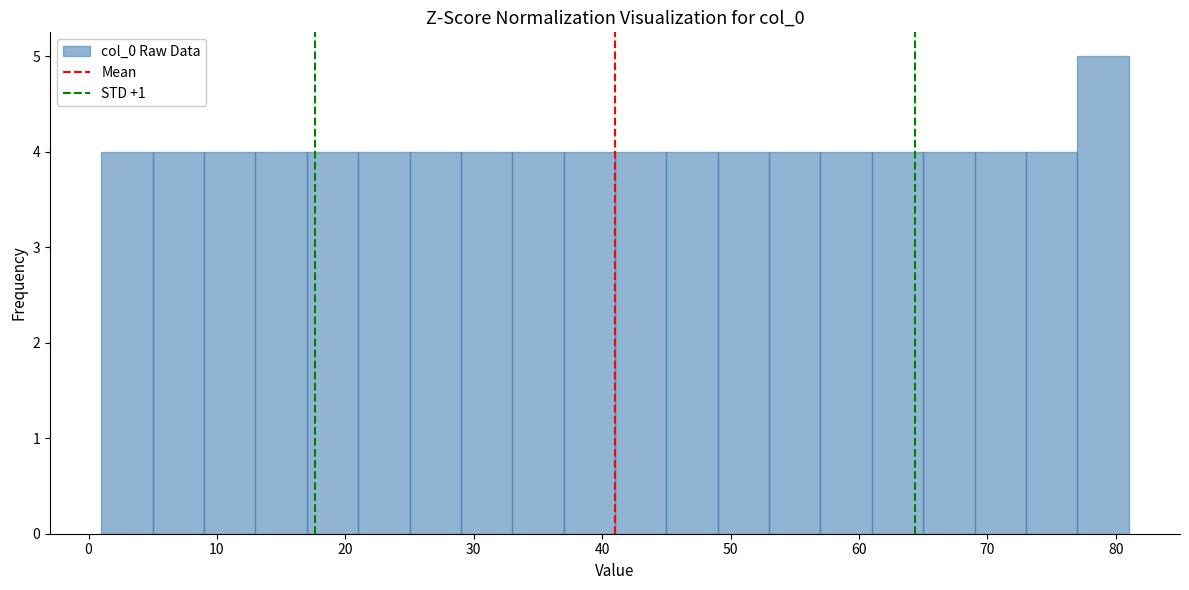

Over which range of the x-axis is the bar tallest?

77 to 81